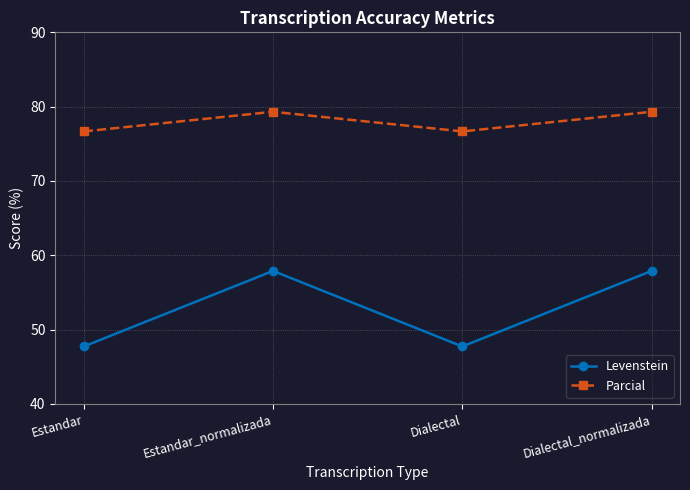

Where is the first local minimum for Levenstein?

Dialectal